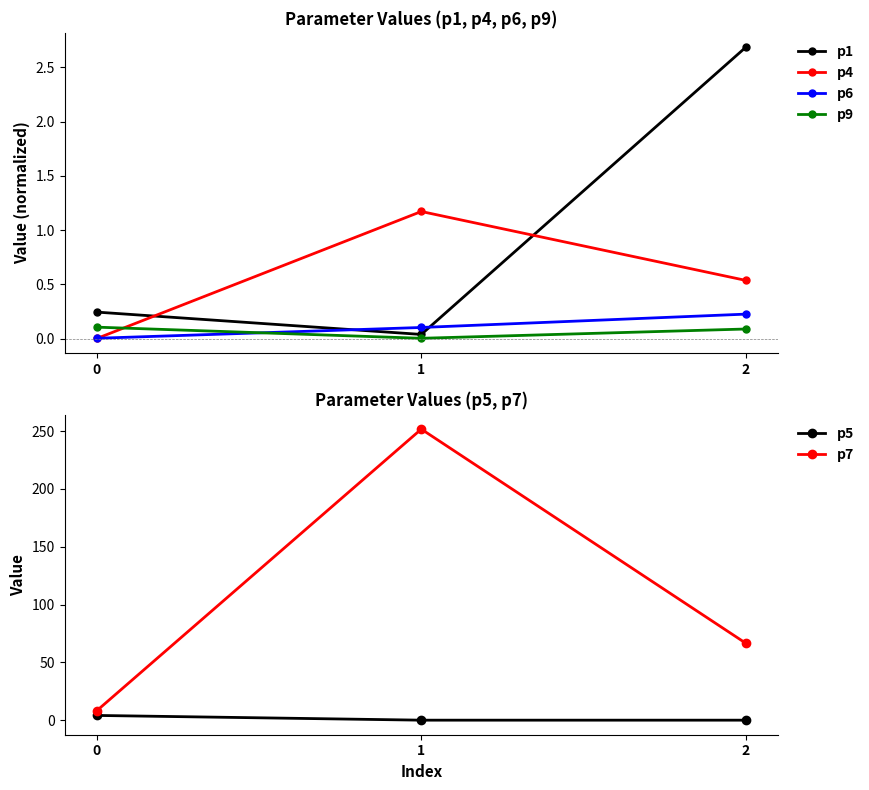

List the labels in order of p6 value, smallest first.

0, 1, 2